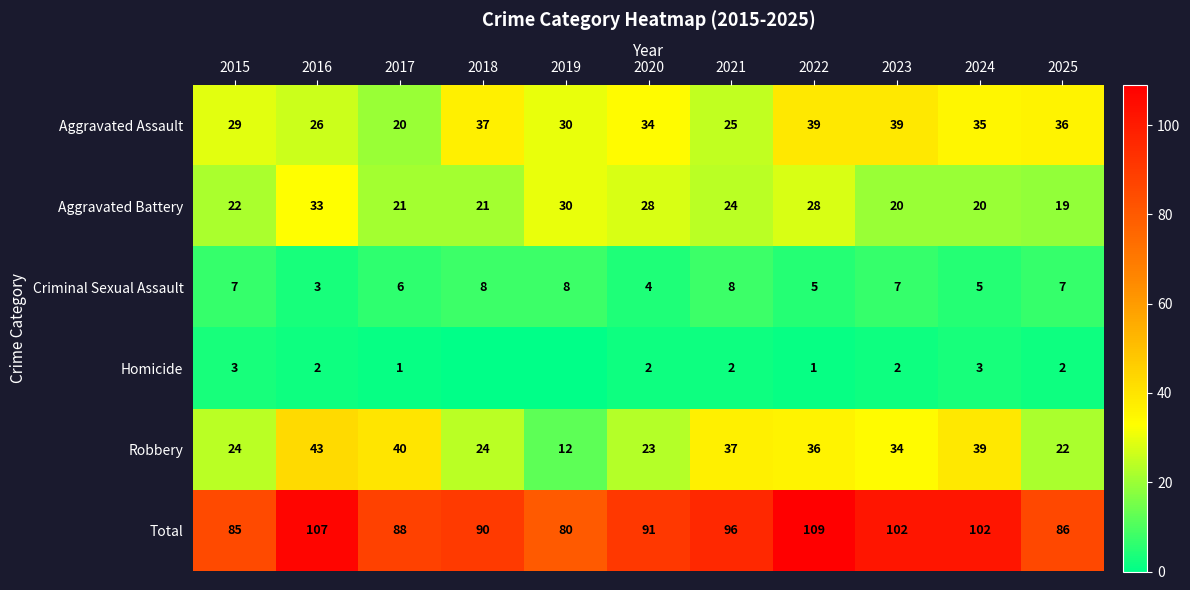

Where does the Robbery series first go above 34?

2016